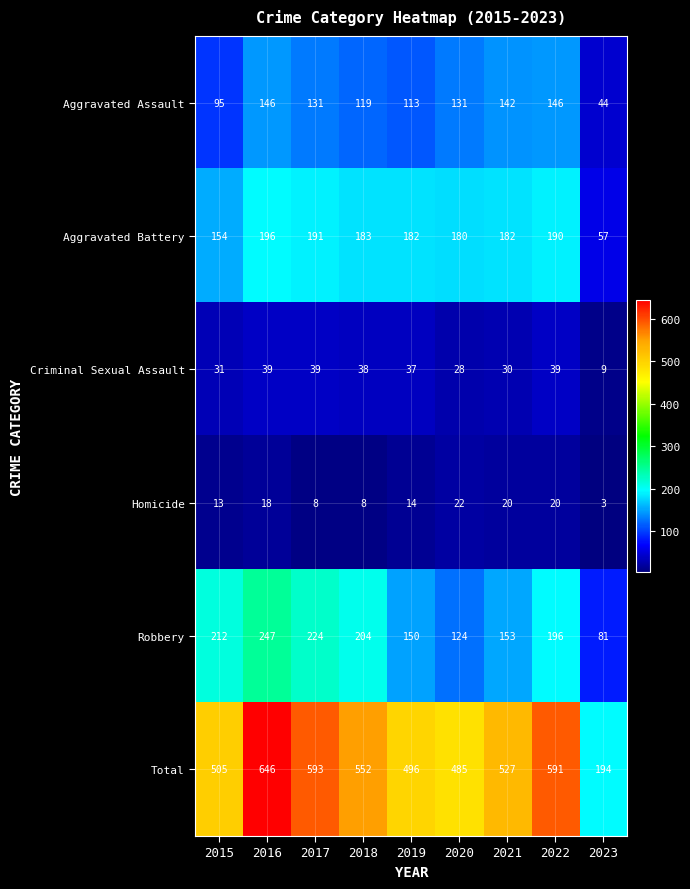

Between 2019 and 2020, which series saw the biggest shift?

Robbery